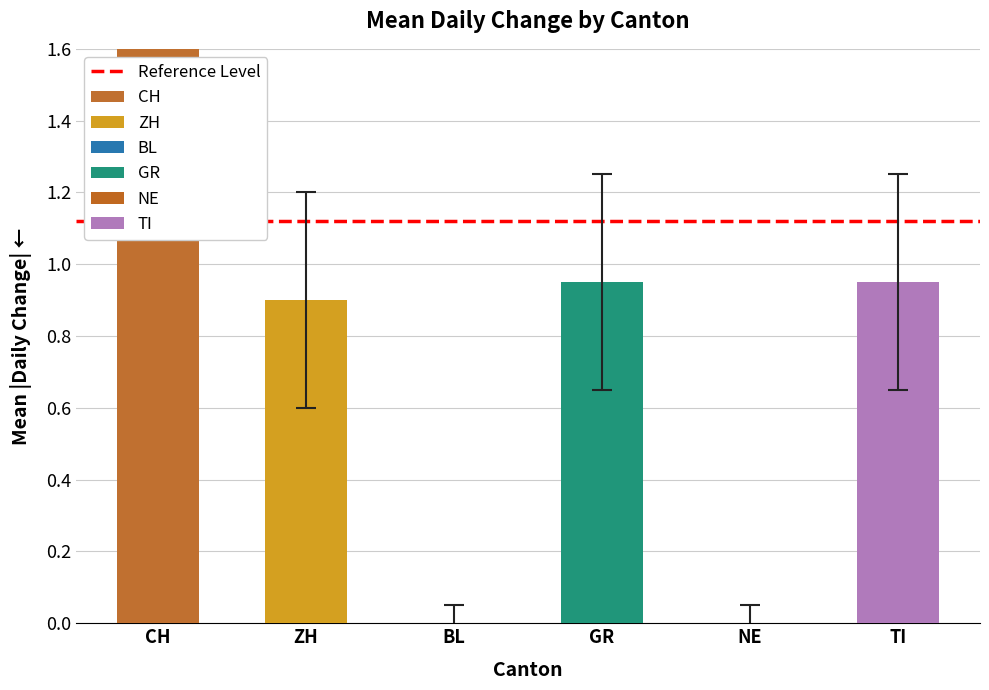

Is it true that TI equals -1 at 19?

False